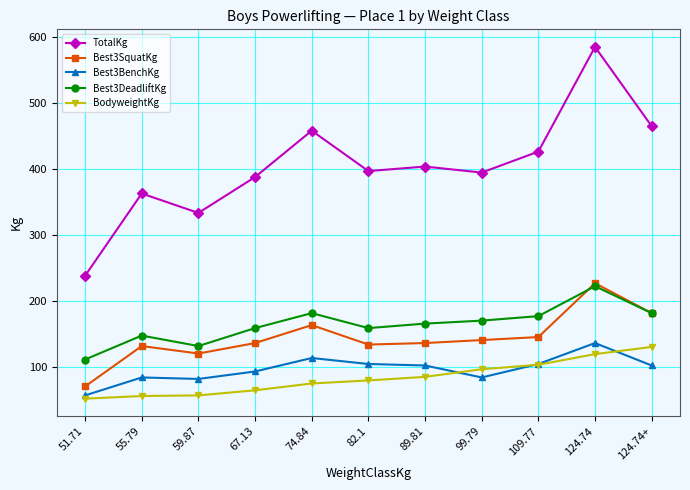

At 82.1, list the series in order from largest to smallest.

TotalKg, Best3DeadliftKg, Best3SquatKg, Best3BenchKg, BodyweightKg